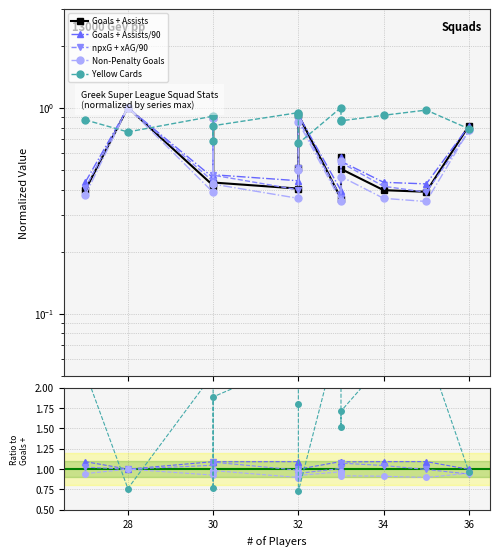

What are all the series names shown in the legend?

Goals + Assists, Goals + Assists/90, npxG + xAG/90, Non-Penalty Goals, Yellow Cards